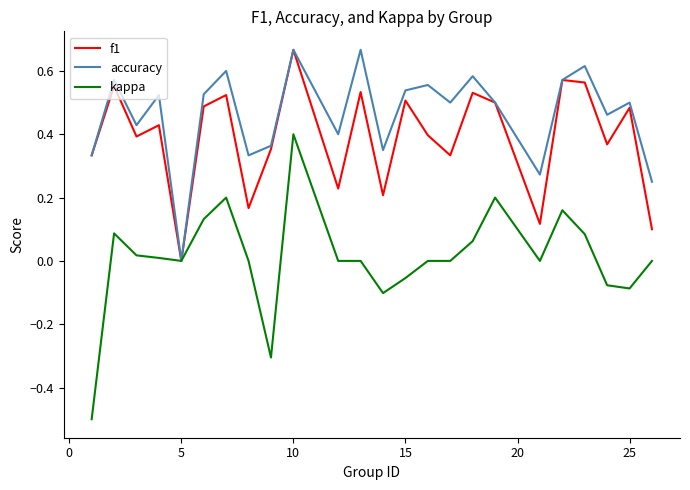

Which series has the largest range (max minus min)?

kappa